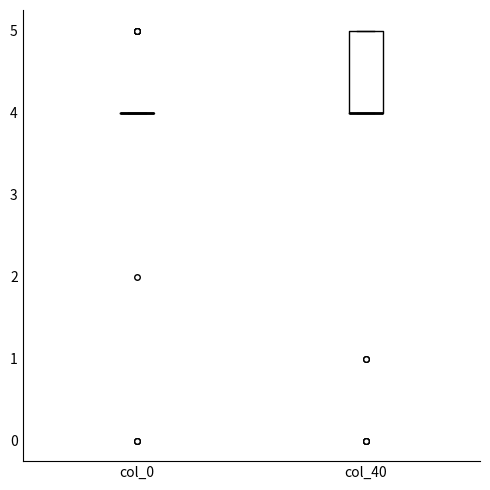

Reading left to right, read every box against the y-axis: the position of its median line, the range the box covers, and the ends of its whiskers. The values are not printed on the chart, so give them approximately, as read against the axis.

col_0: box collapsed to a line at 4, whiskers 4 to 4
col_40: median 4 (drawn on the box's lower edge), box 4 to 5, whiskers 4 to 5